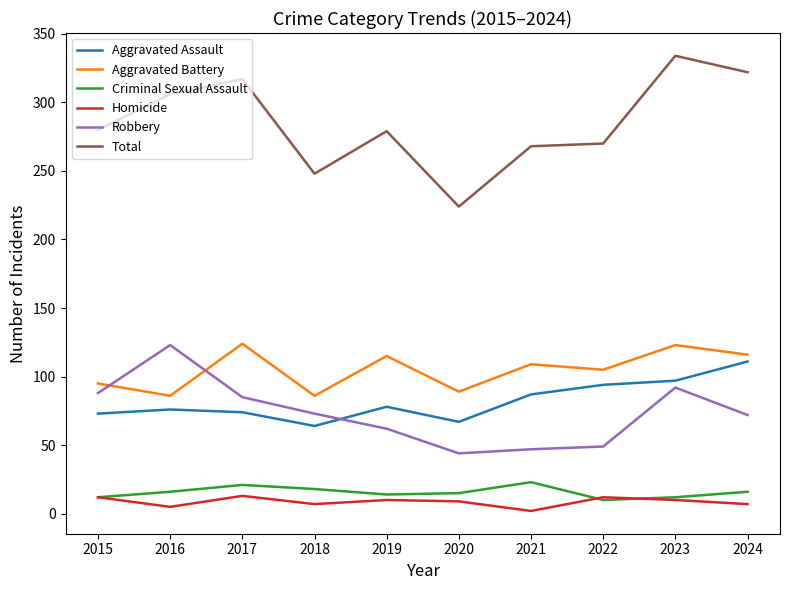

True or false: Criminal Sexual Assault and Robbery intersect in this chart.

False